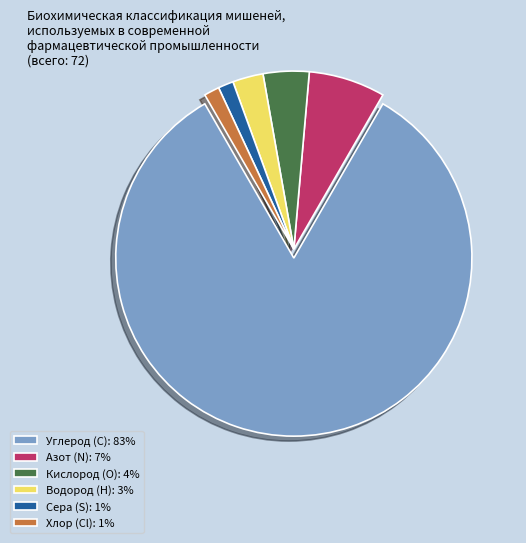

Approximately how many times larger is the value at Углерод (C): 83% compared to Азот (N): 7%?

12.0